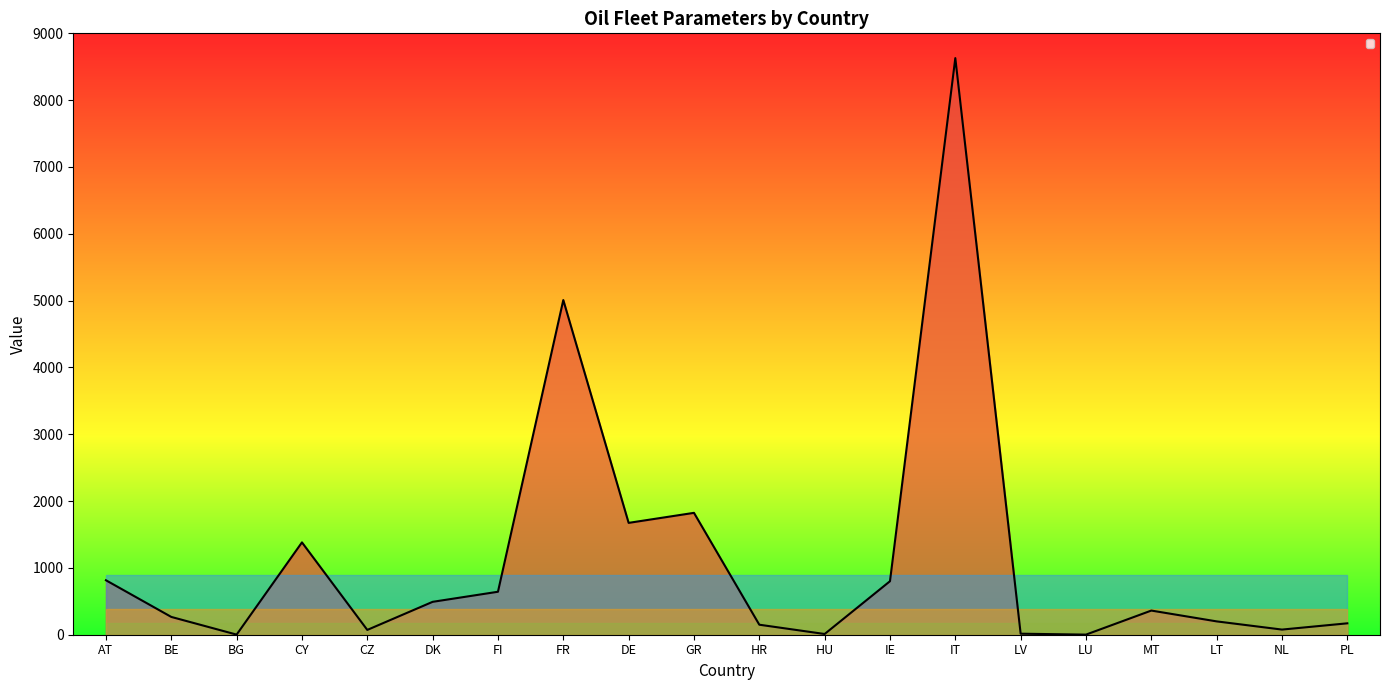

Approximately how many times larger is the value at GR compared to FR?

0.4